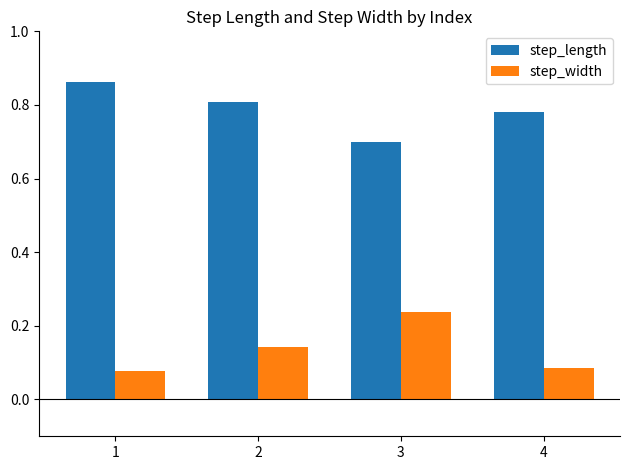

What is the lowest value of the step_length series?

0.7